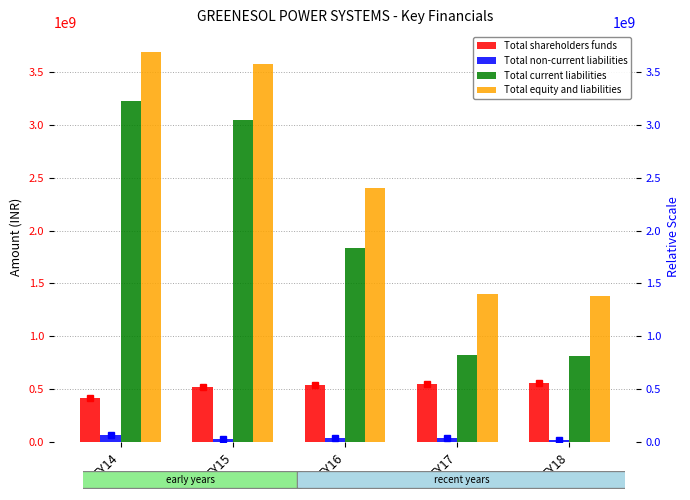

How many groups of bars are there?

5